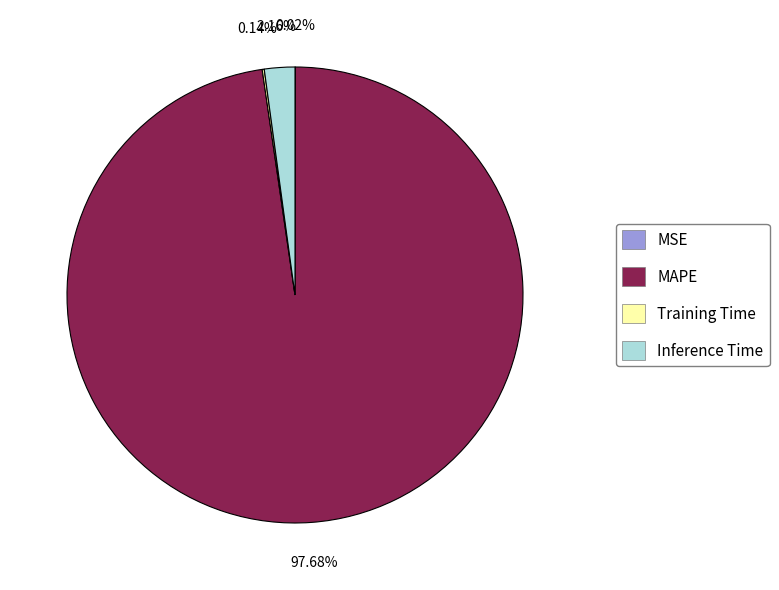

Is there a majority slice in this chart?

Yes